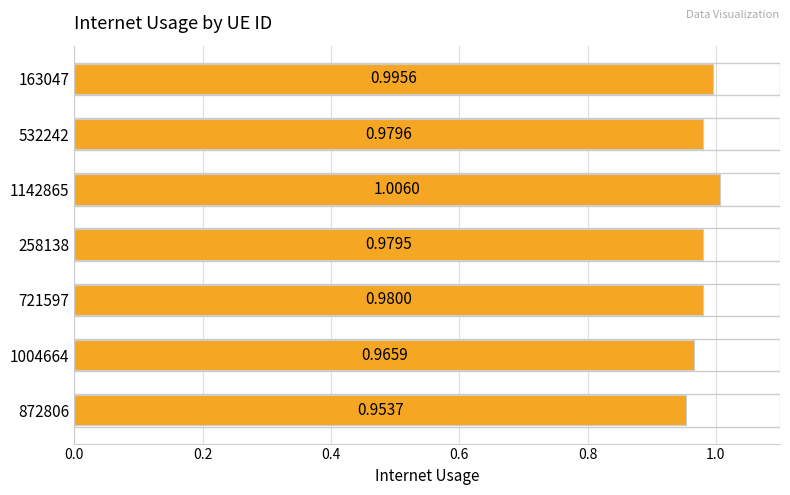

Which has a higher value, 872806 or 532242?

532242